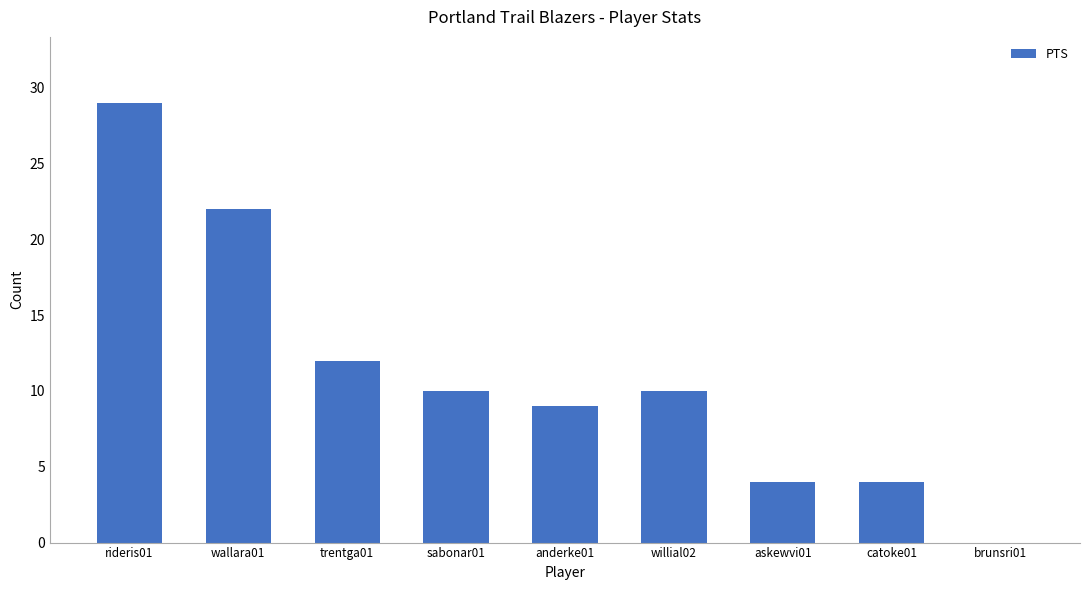

How many distinct data groups are displayed?

1